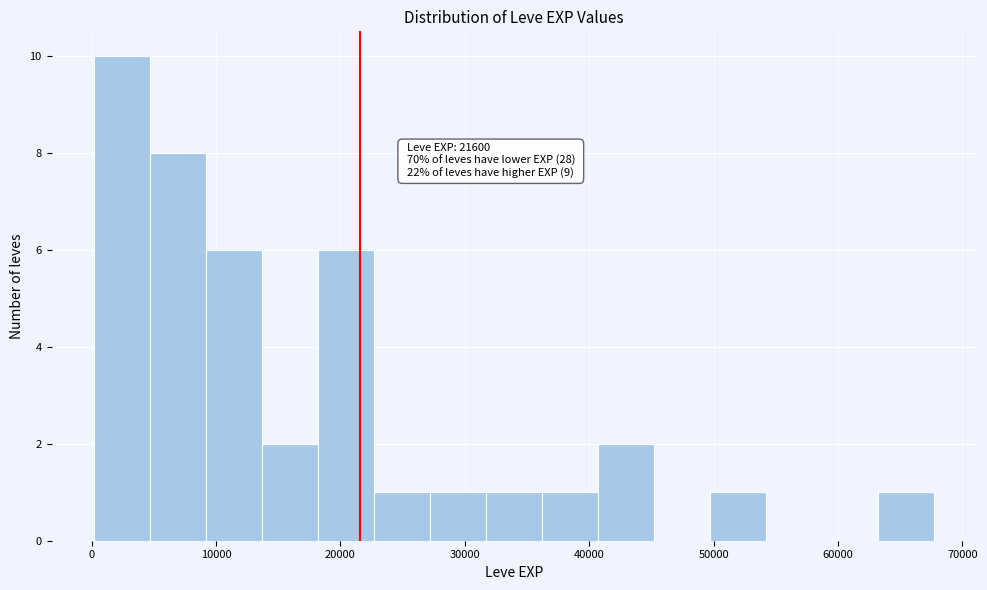

Over which range of the x-axis is the bar tallest?

0 to 5000